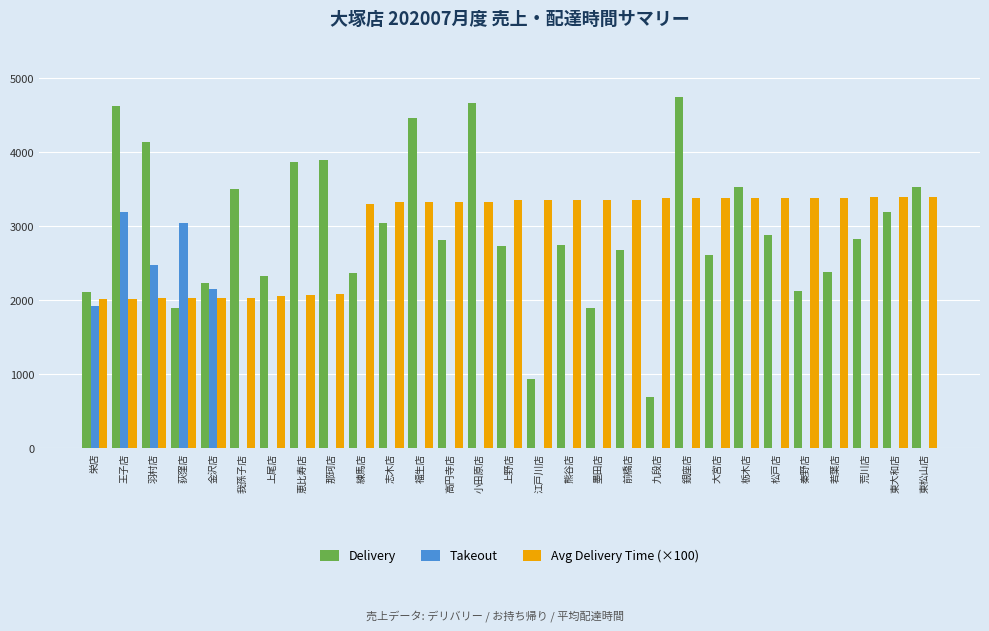

What is the maximum value shown in the chart?

4744.0